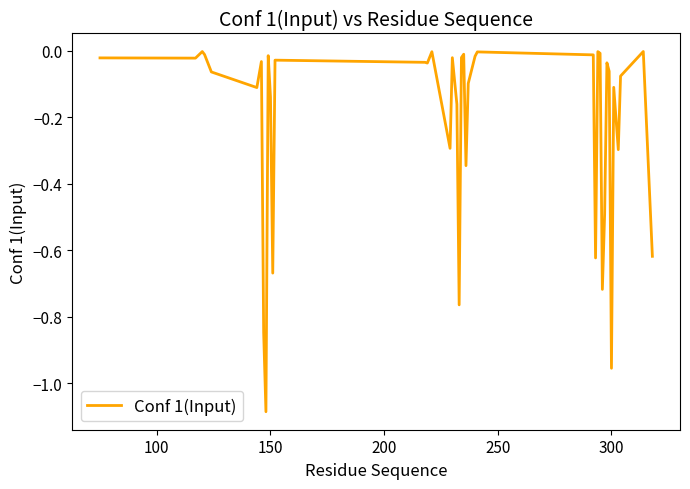

What is the difference between the maximum and minimum values?

1.1